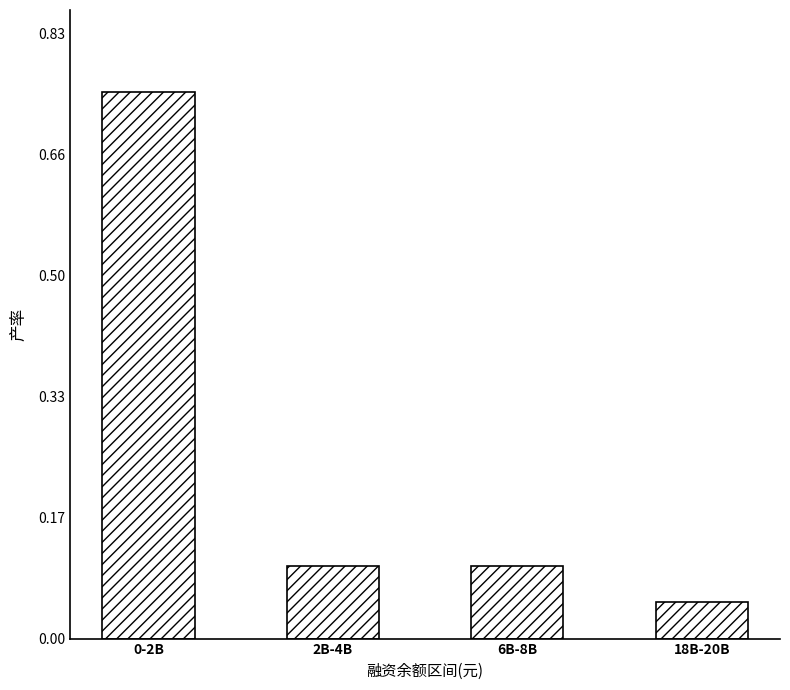

What is the difference between the maximum and minimum values?

0.7